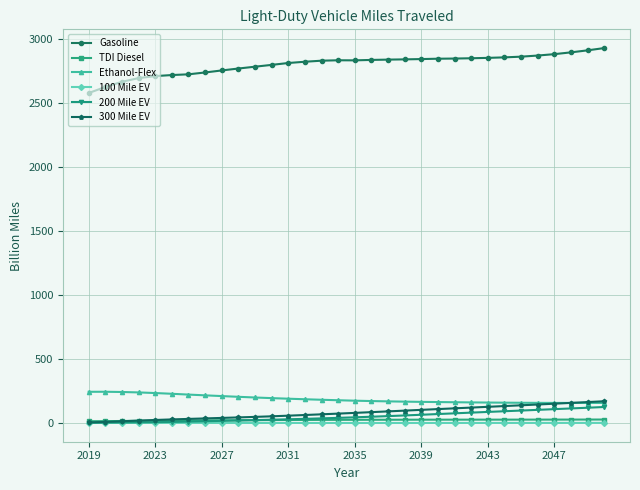

In Ethanol-Flex, how many points are higher than both neighbors (excluding endpoints)?

1